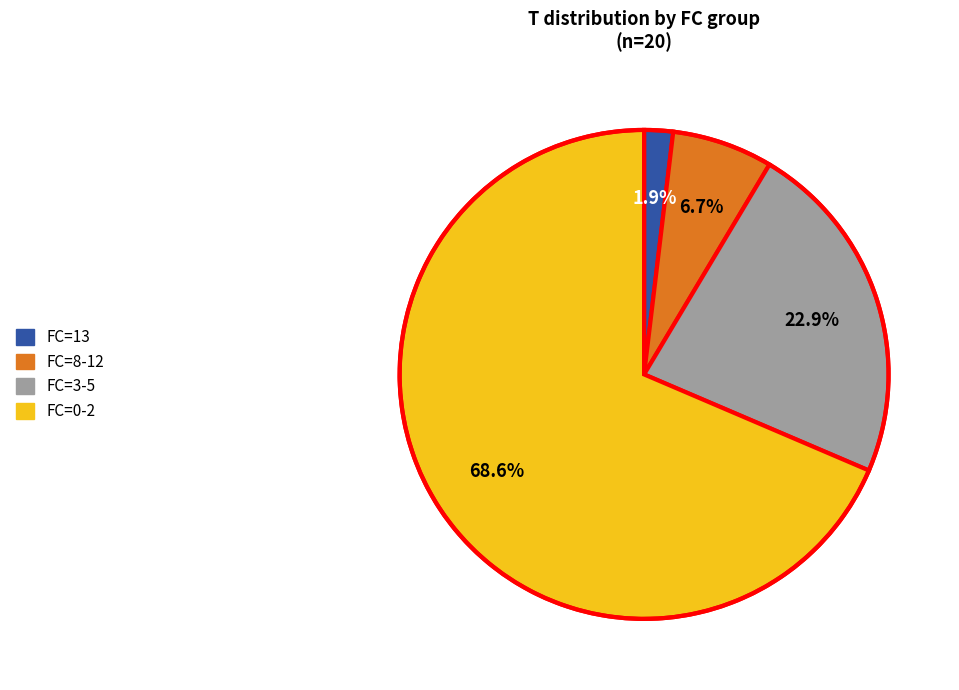

Which slice represents more than half of the pie?

FC=0-2